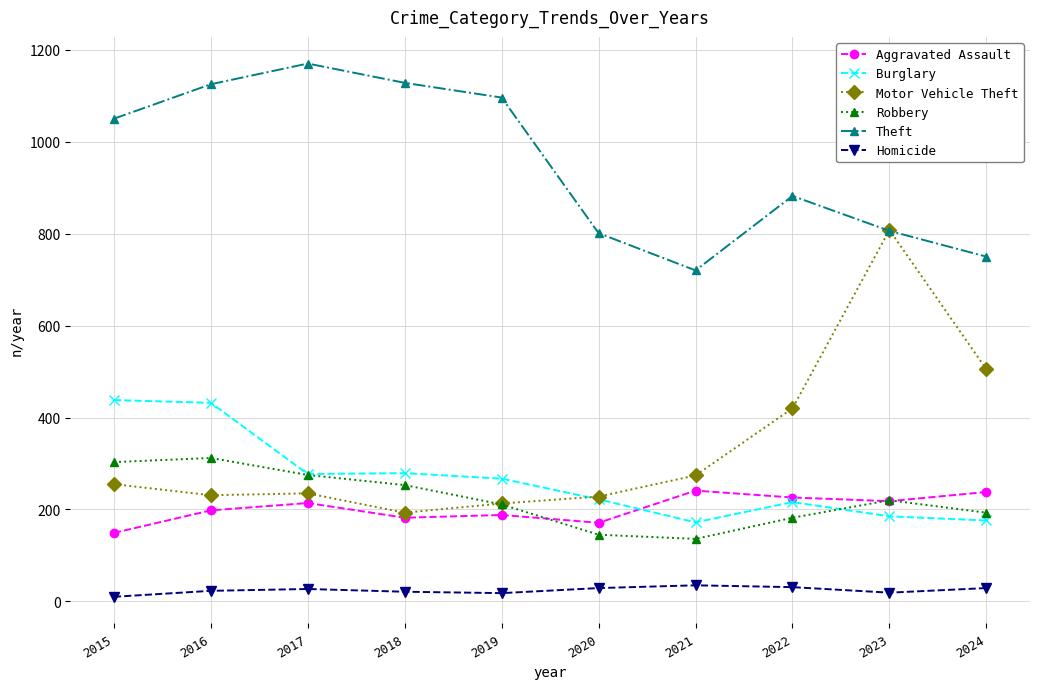

What is the average value of the Burglary series?

266